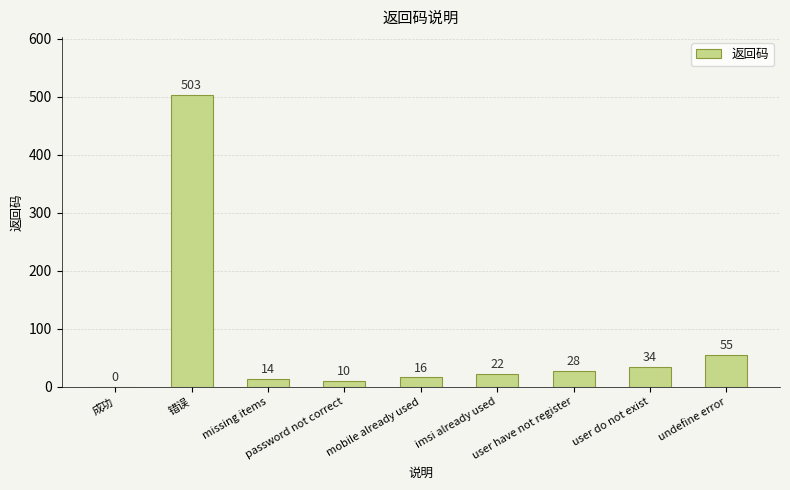

What is the maximum value shown in the chart?

503